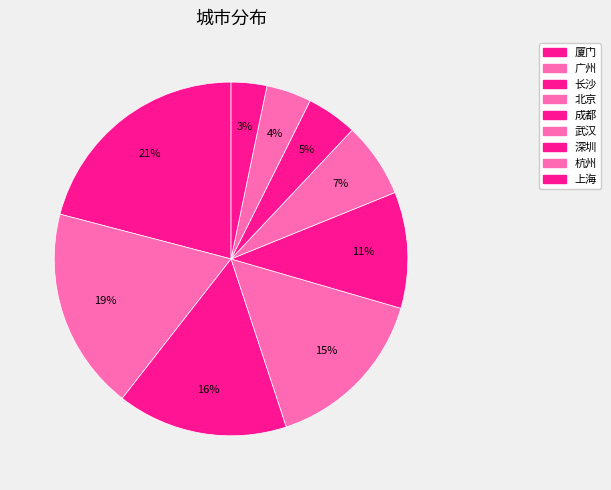

Which category has the biggest portion of the pie?

厦门